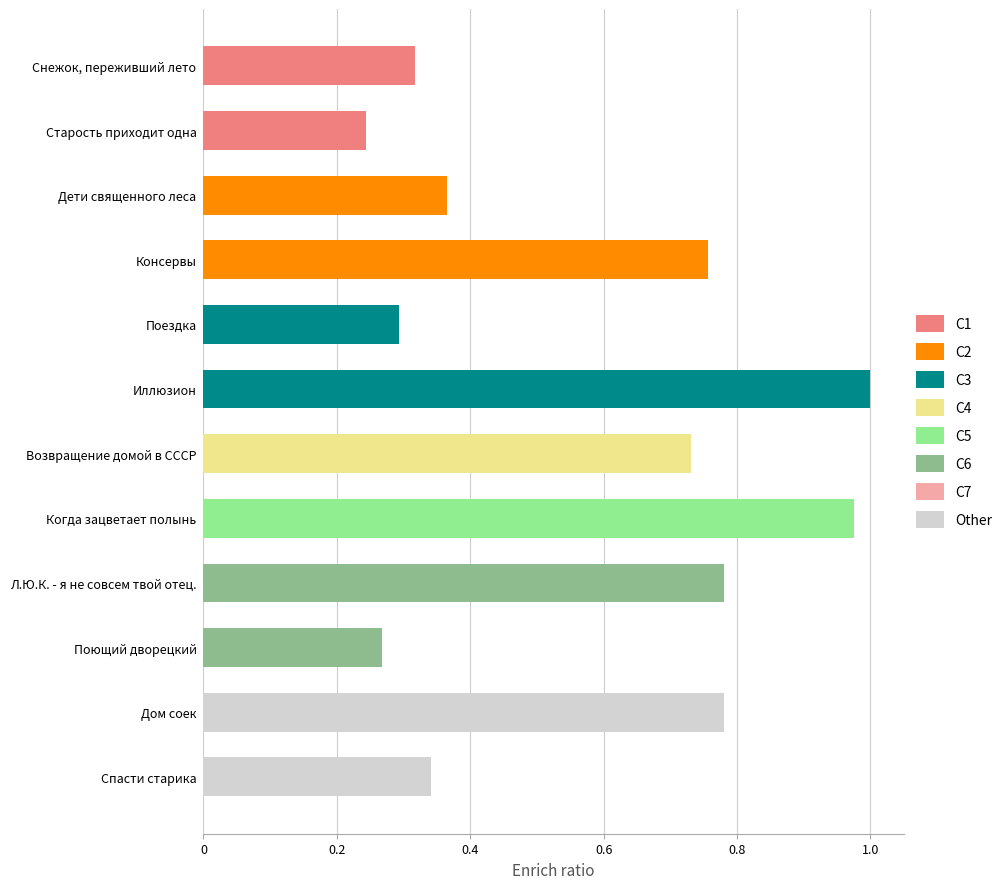

What is the label of the 5th bar from the bottom?

Когда зацветает полынь